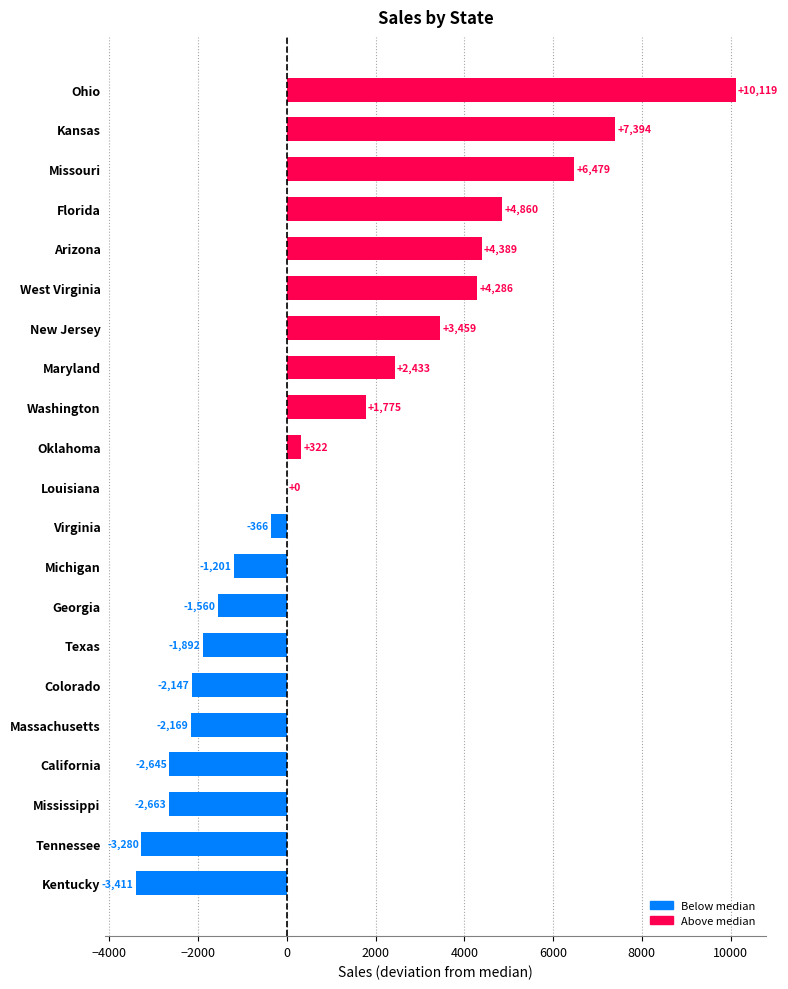

What is the sum of the values at Mississippi and Georgia?

-4223